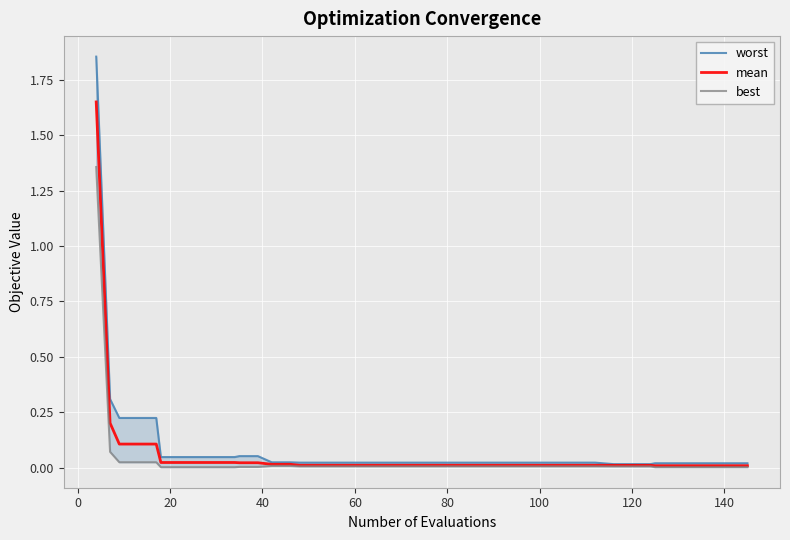

What is the difference between the maximum and minimum values in the best series?

1.4